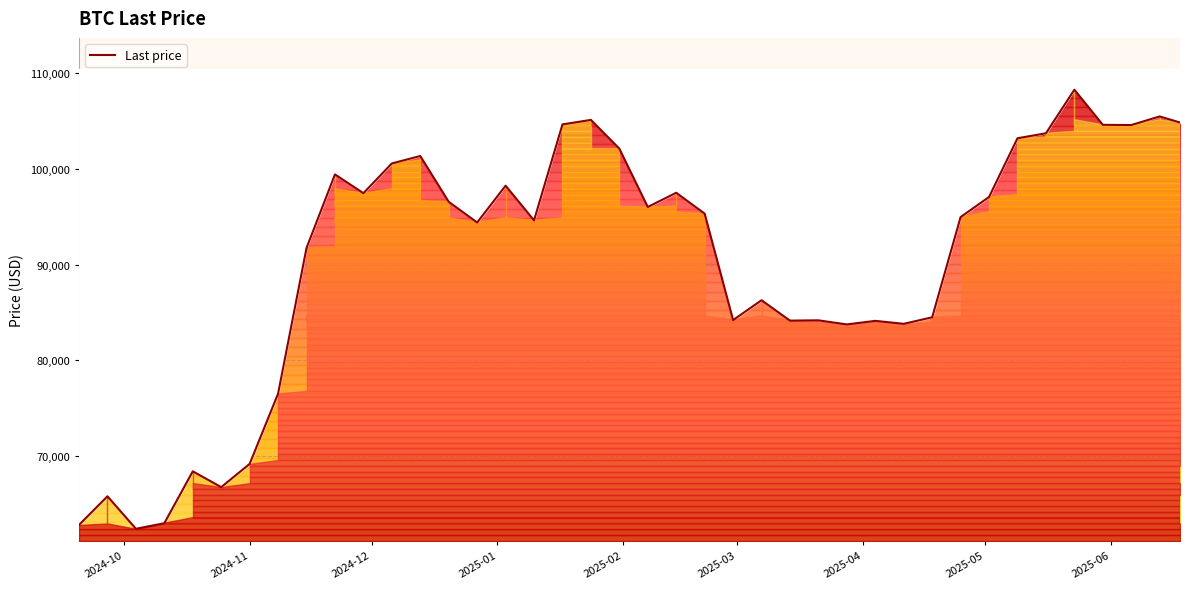

What is the value of the 9th point from the left?

91740.4